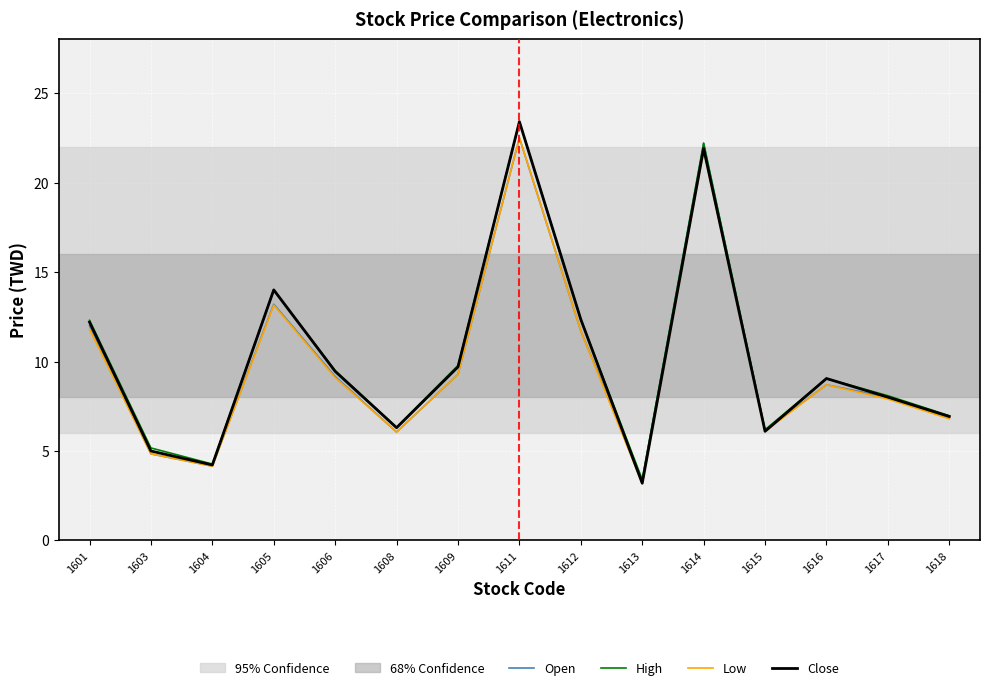

What is the lowest value of the High series?

3.4